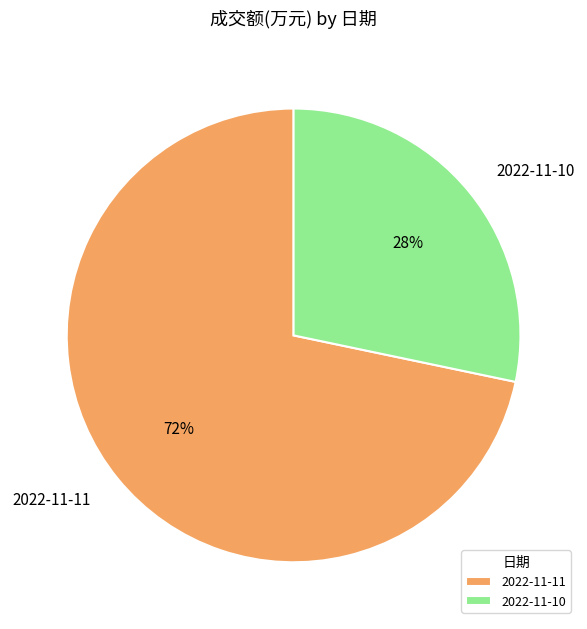

How many segments does this pie chart have?

2